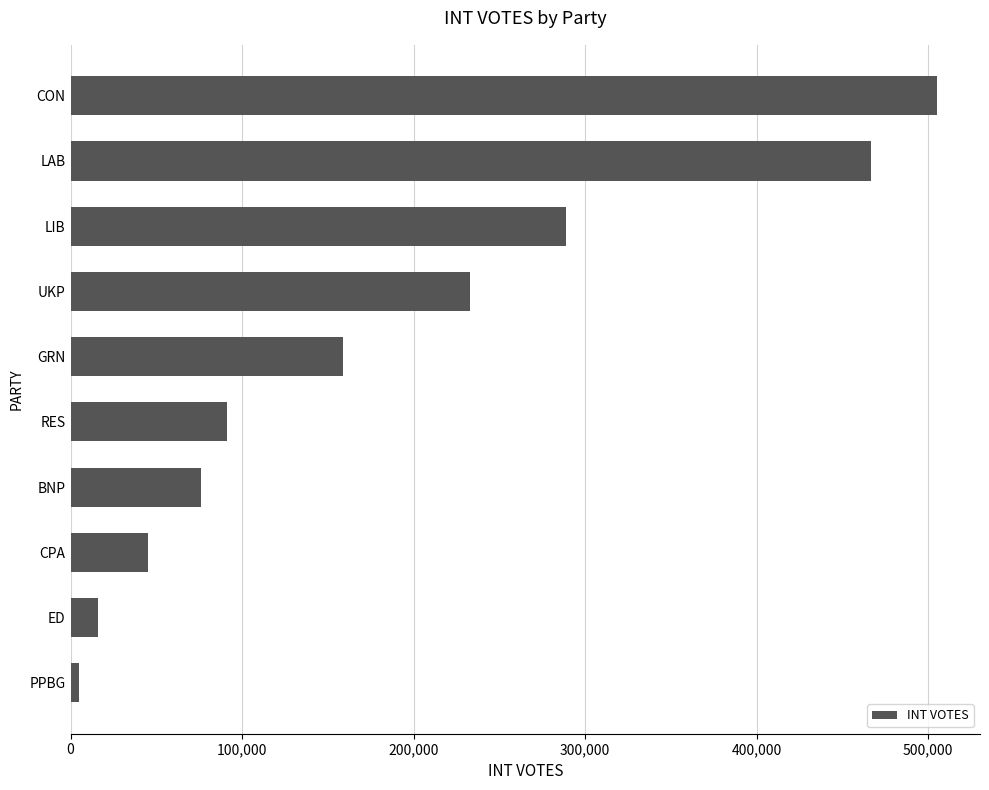

Is it true that the value at BNP is 49588?

False